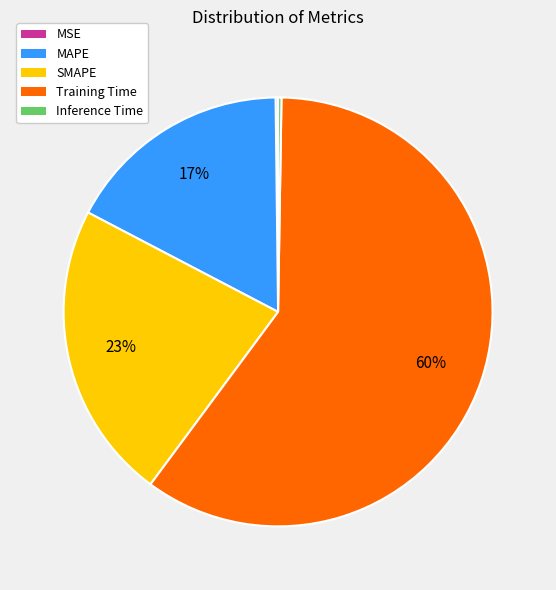

What is the majority slice?

Training Time